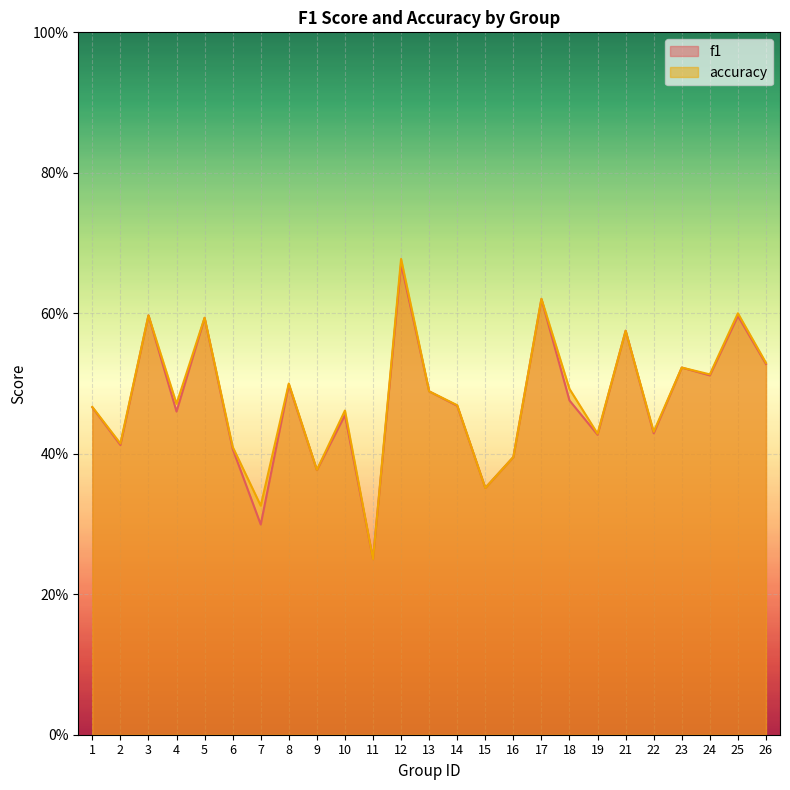

What is the difference between the f1 values at 21 and 4?

0.1